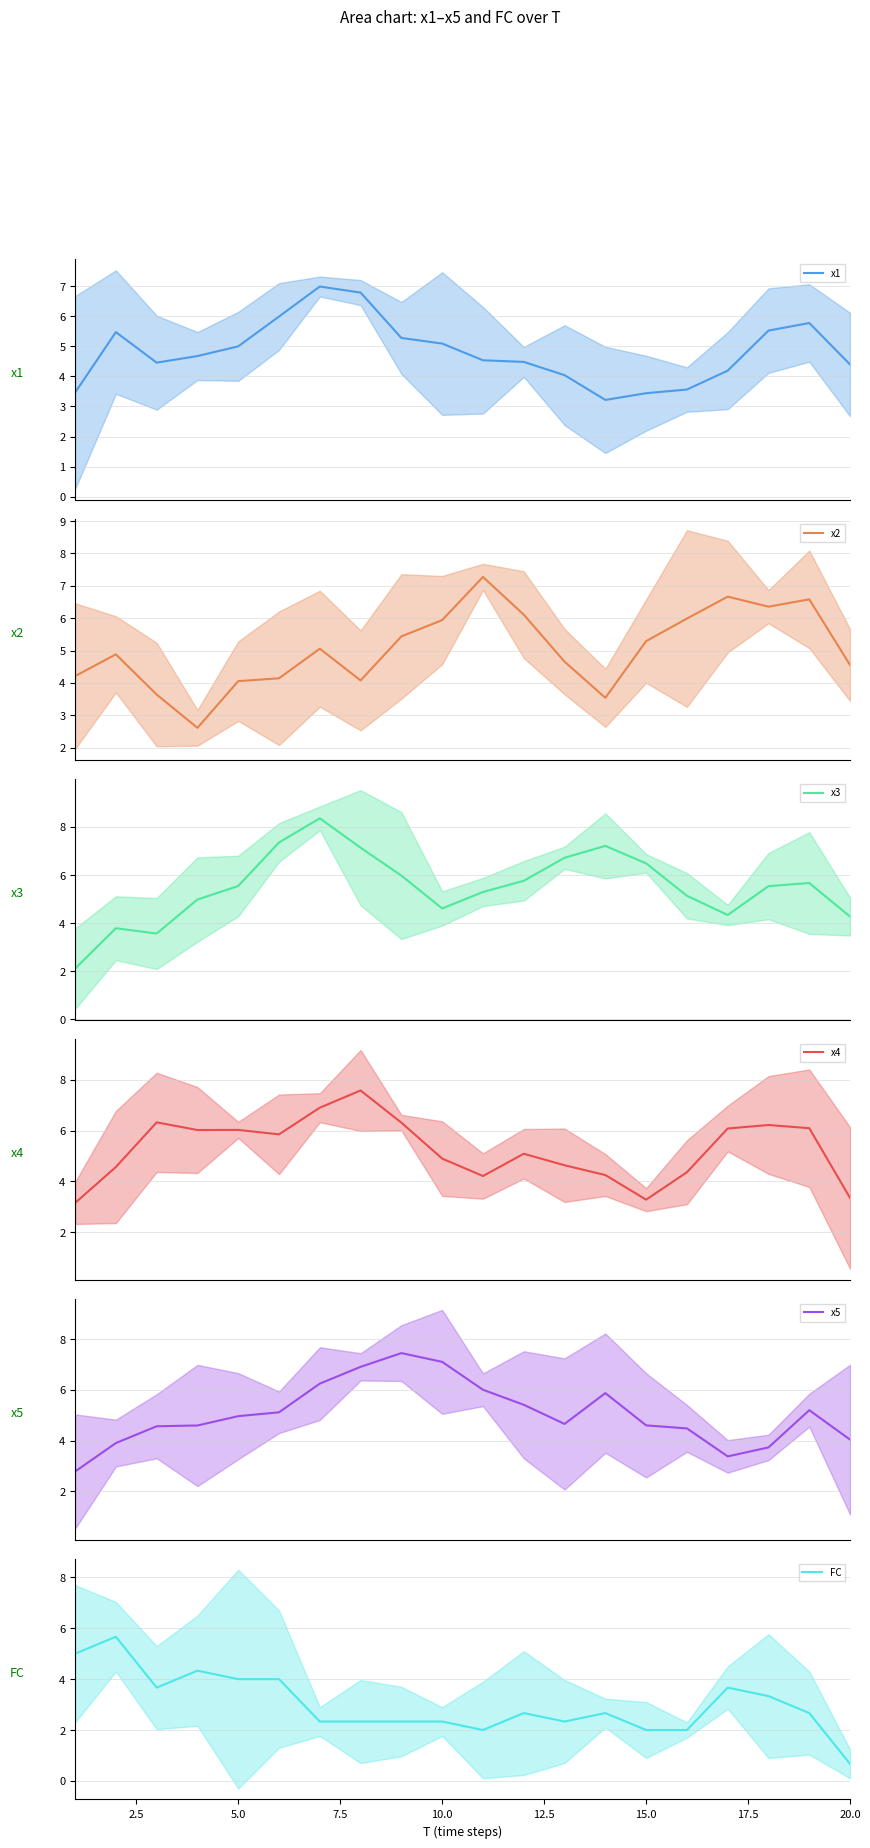

Which series ends up on top after the final intersection of x4 and x5?

x5